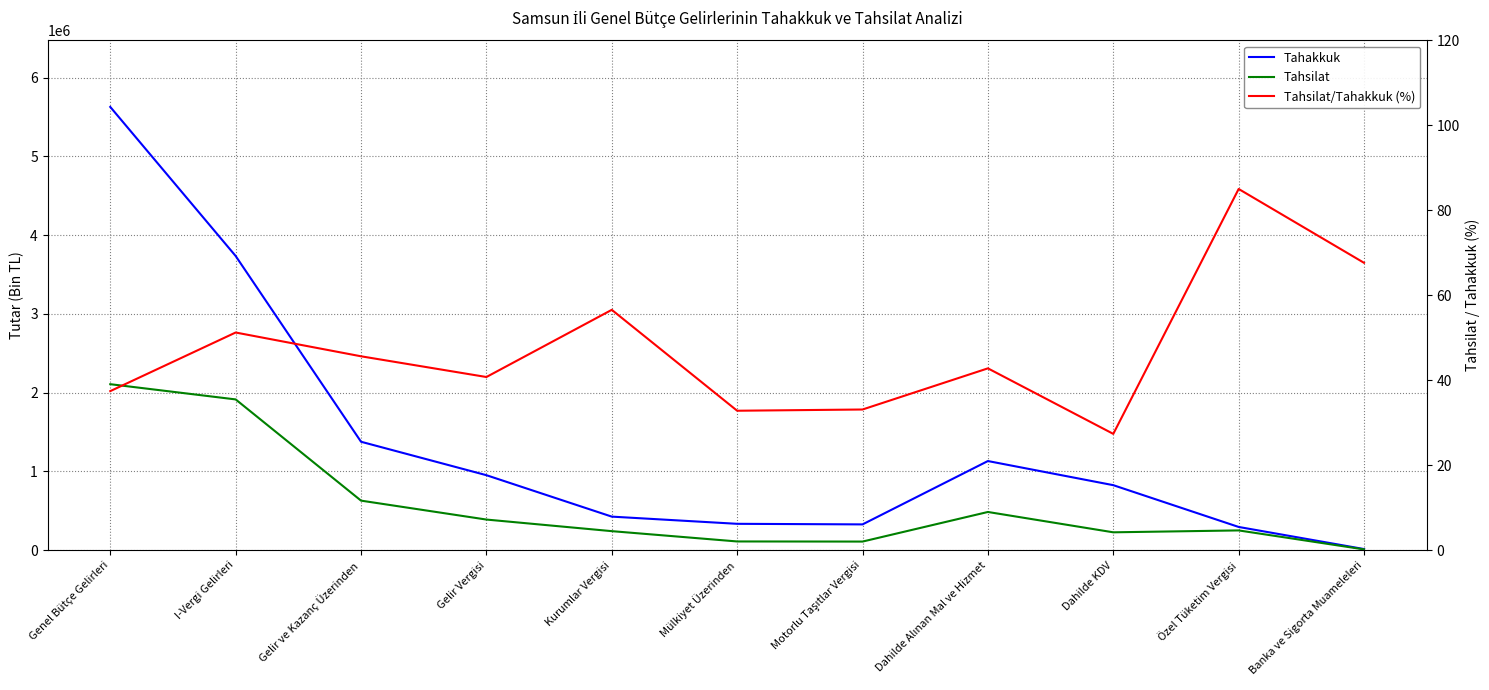

What position from the right is Dahilde Alınan Mal ve Hizmet?

4